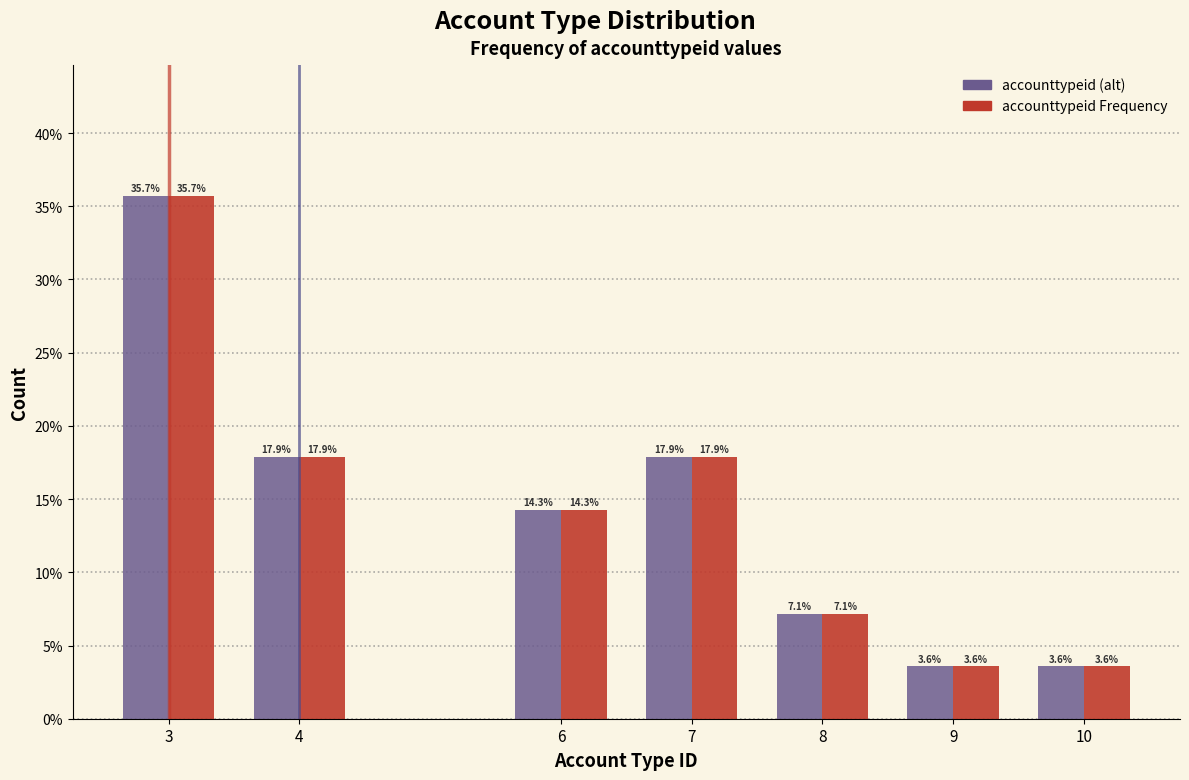

Are the bars grouped side by side (vs. stacked)?

Yes